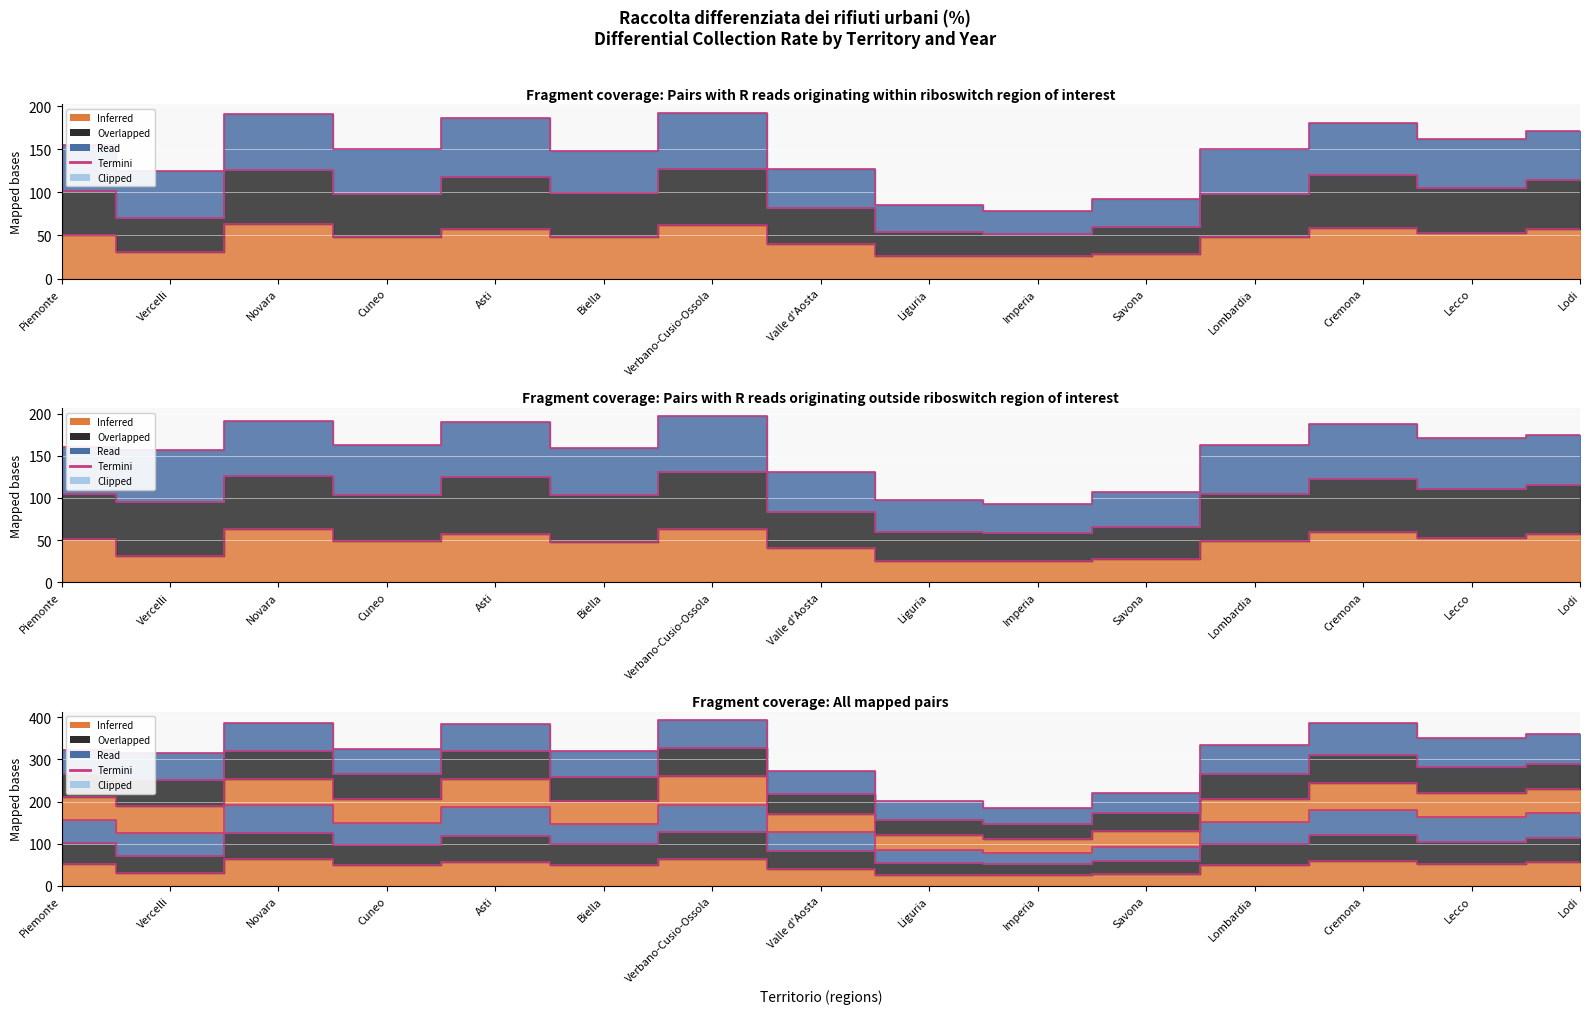

The chart shows a value of 393.7 at Verbano-Cusio-Ossola. True or false?

True